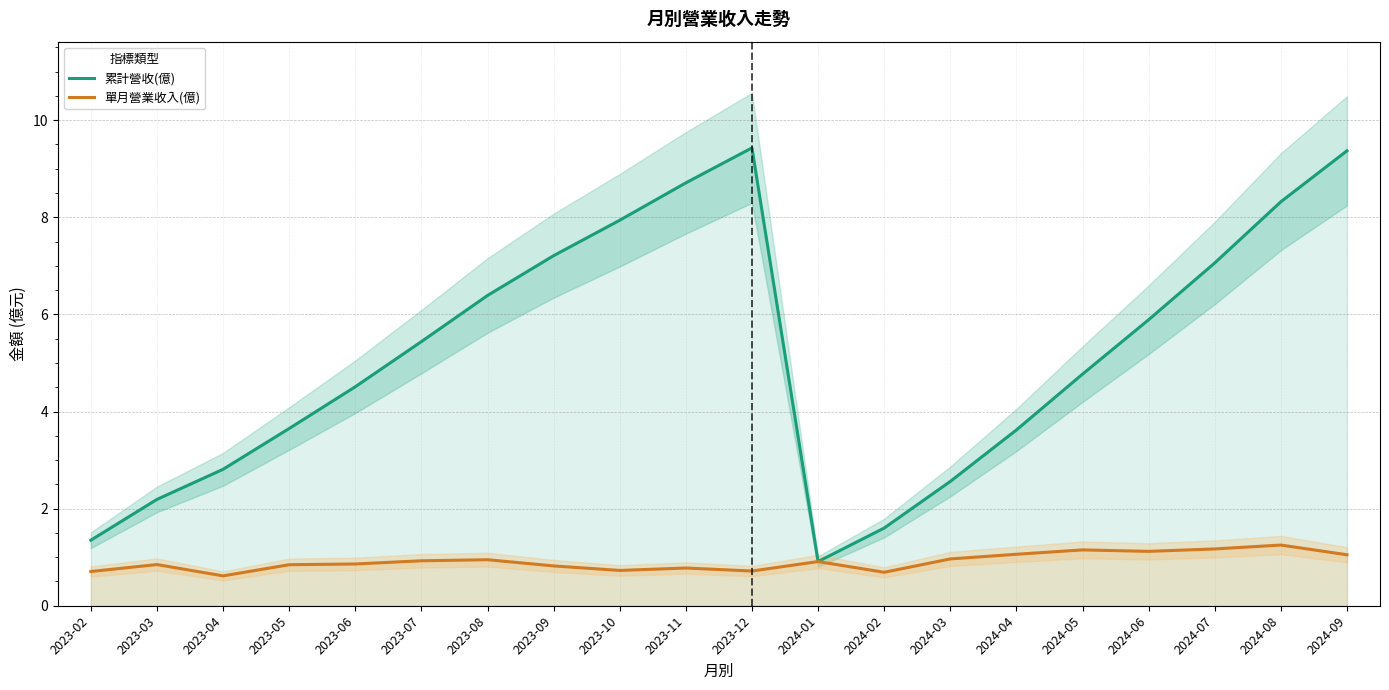

At which label does 單月營業收入(億) reach its minimum?

2023-04